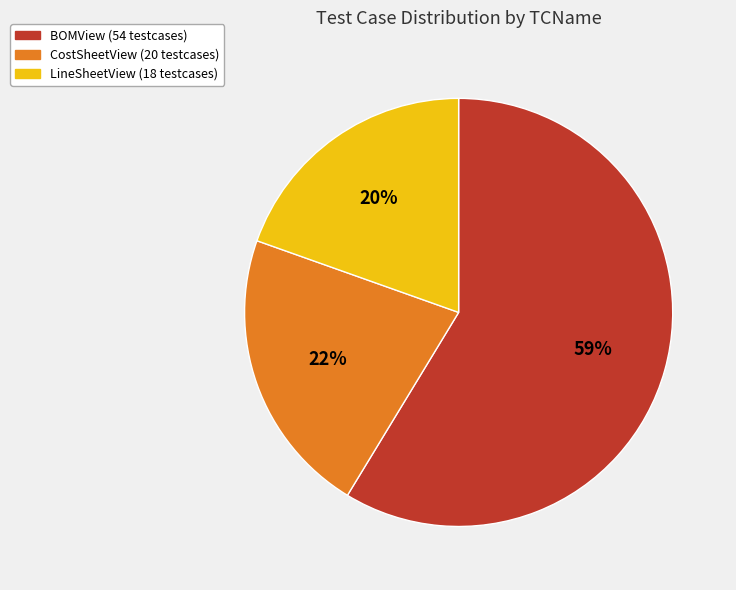

Which has a higher value, BOMView or CostSheetView?

BOMView